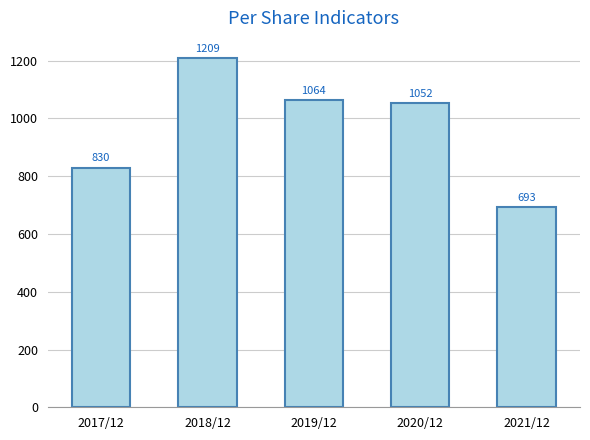

Rank the categories by value from highest to lowest.

2018/12, 2019/12, 2020/12, 2017/12, 2021/12